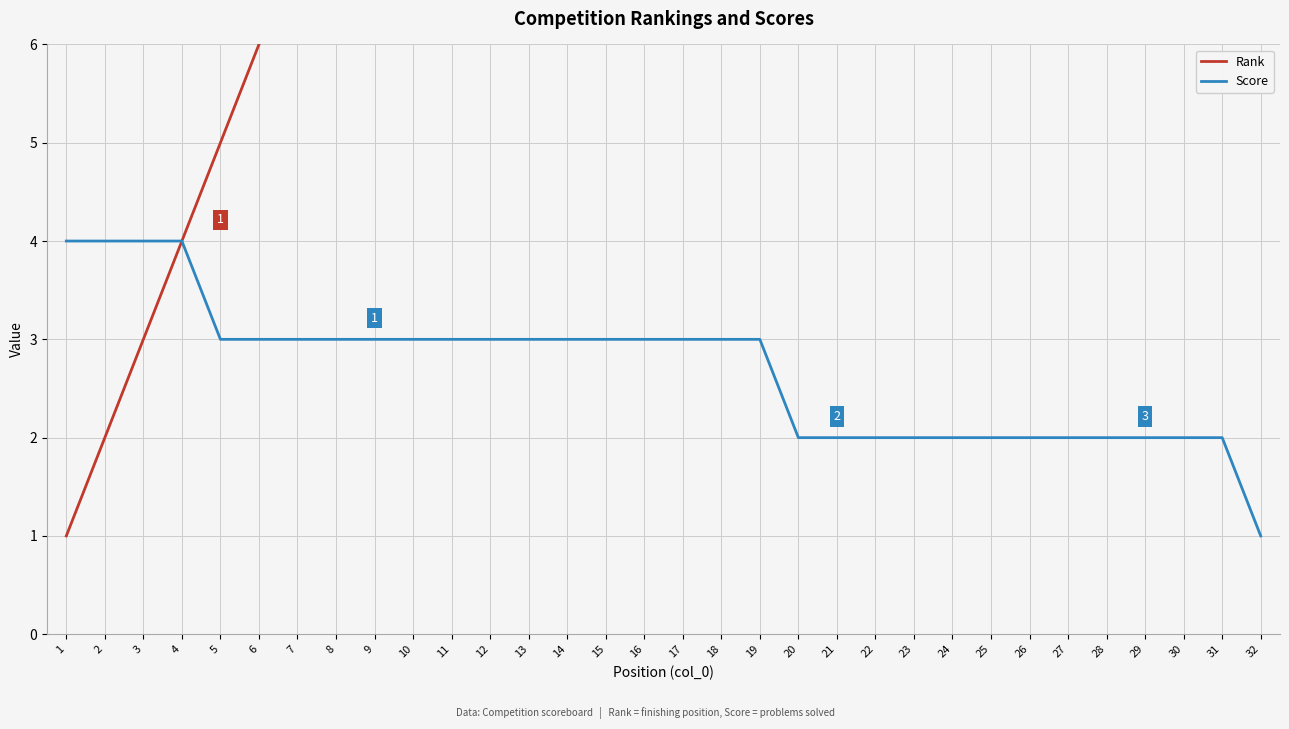

At how many categories does at least one series exceed 19?

13